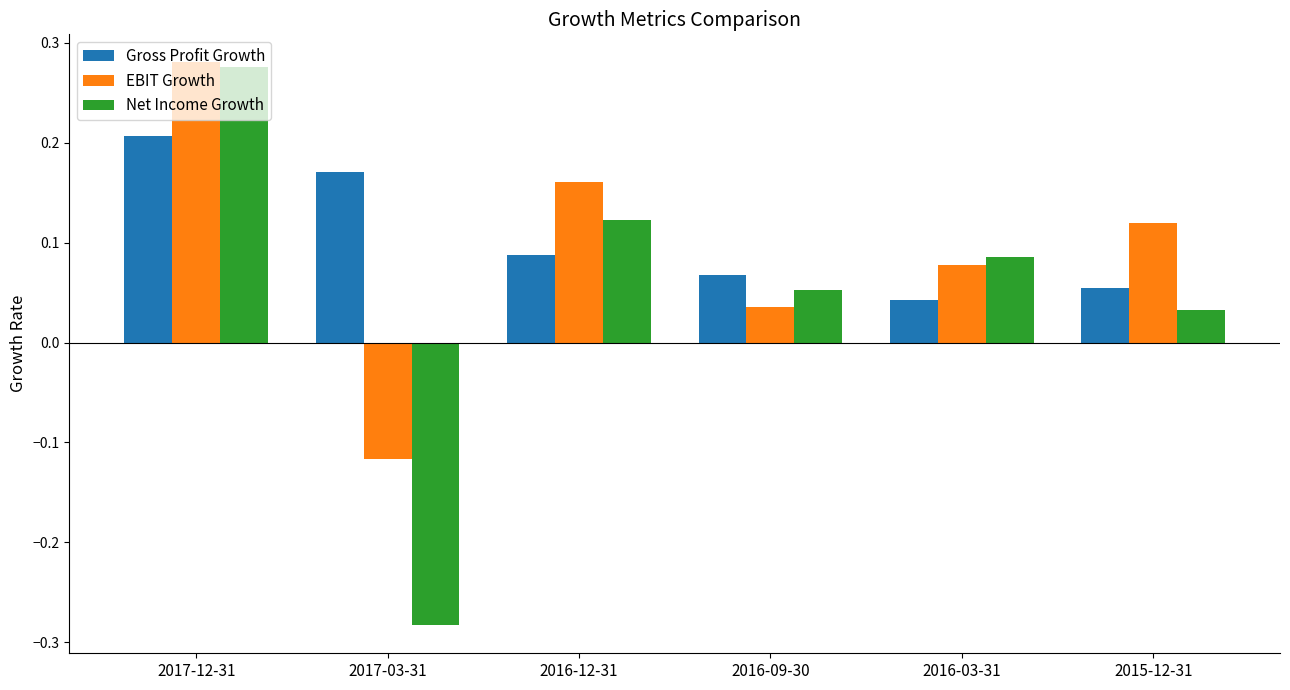

List the labels in order of Net Income Growth value, smallest first.

2017-03-31, 2015-12-31, 2016-09-30, 2016-03-31, 2016-12-31, 2017-12-31